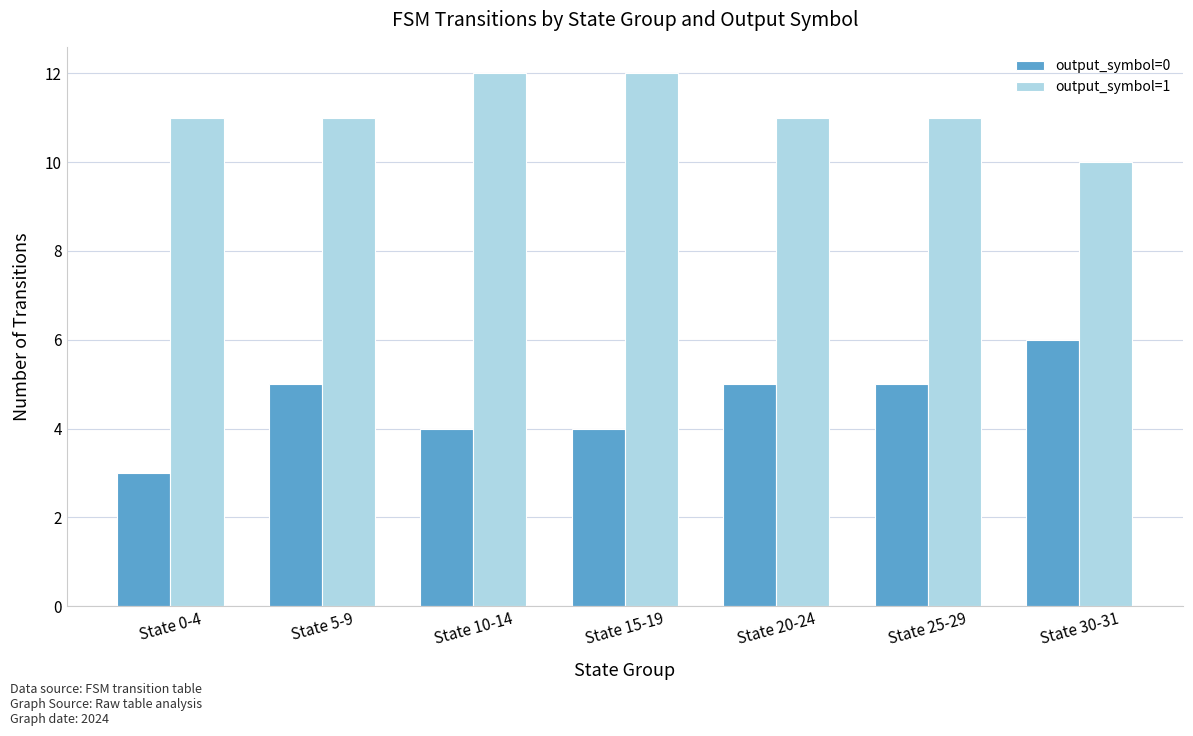

What is the smallest value displayed?

3